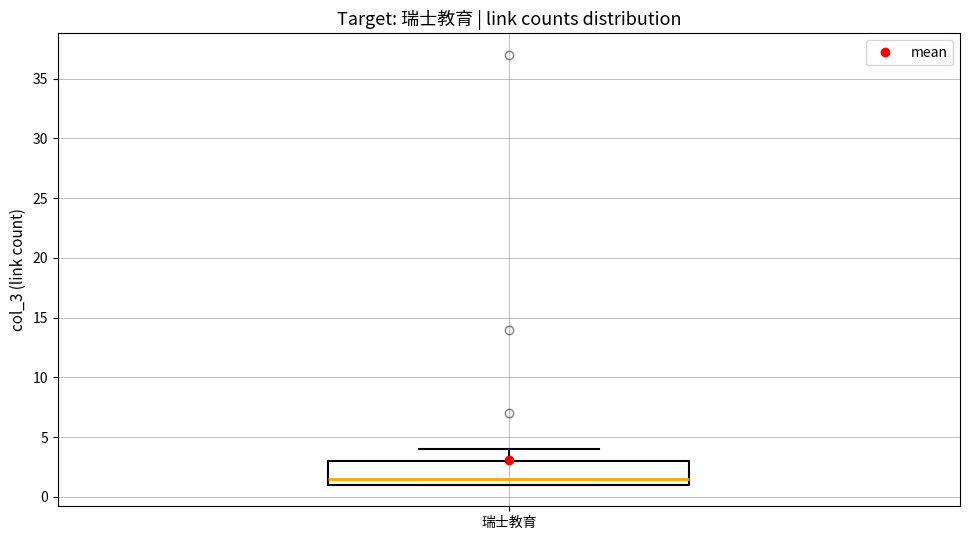

Read this box plot against the y-axis: the position of the median line, the range covered by the box, and the ends of both whiskers. The values are not printed on the chart, so give them approximately, as read against the axis.

median 1.5, box 1.0 to 3.0, whiskers 1.0 to 4.0